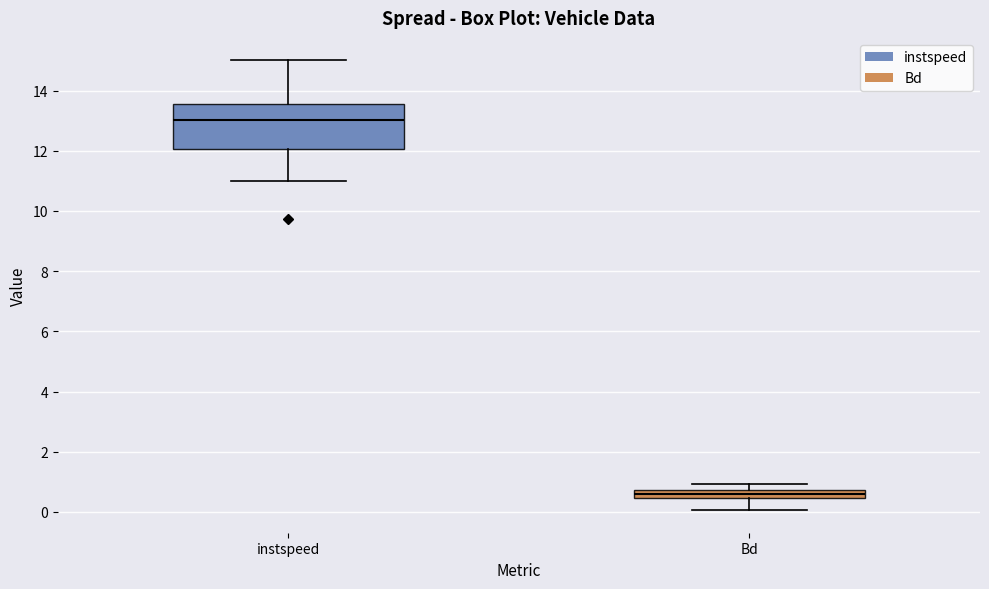

Where does the median line of the box for Bd sit on the y-axis? The values are not printed on the chart, so give them approximately, as read against the axis.

0.6